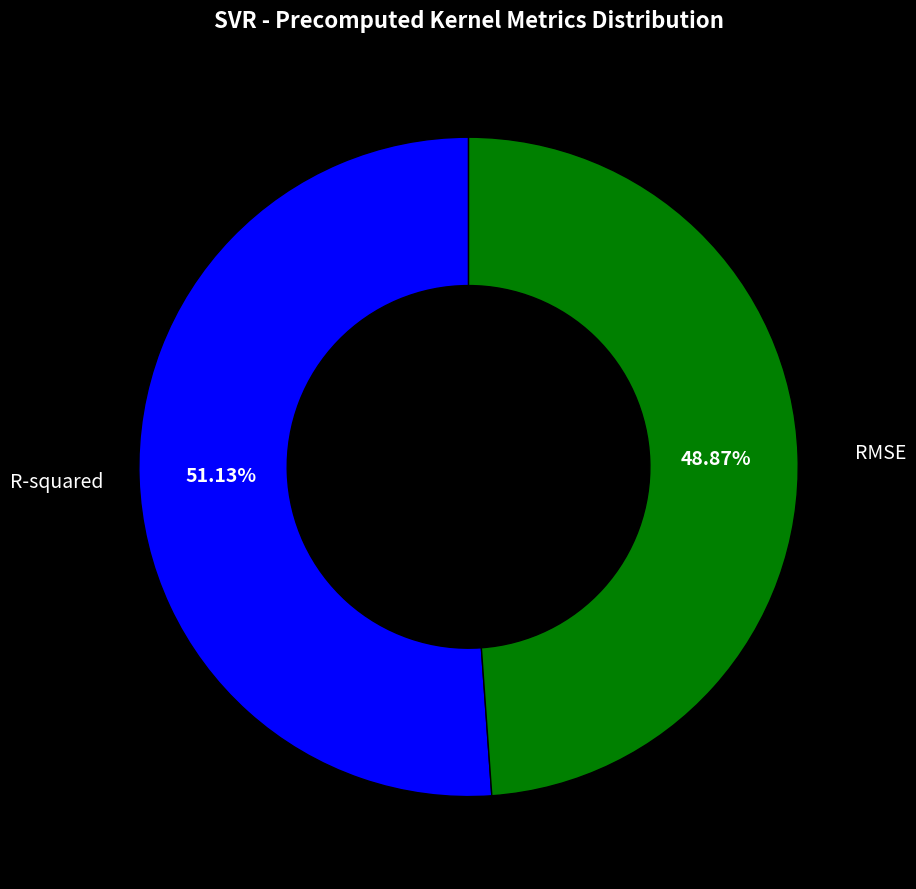

What is the majority slice?

R-squared